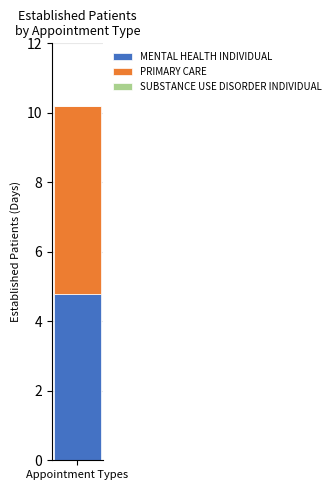

The value of MENTAL HEALTH INDIVIDUAL at Appointment Types is 4.8. True or false?

True